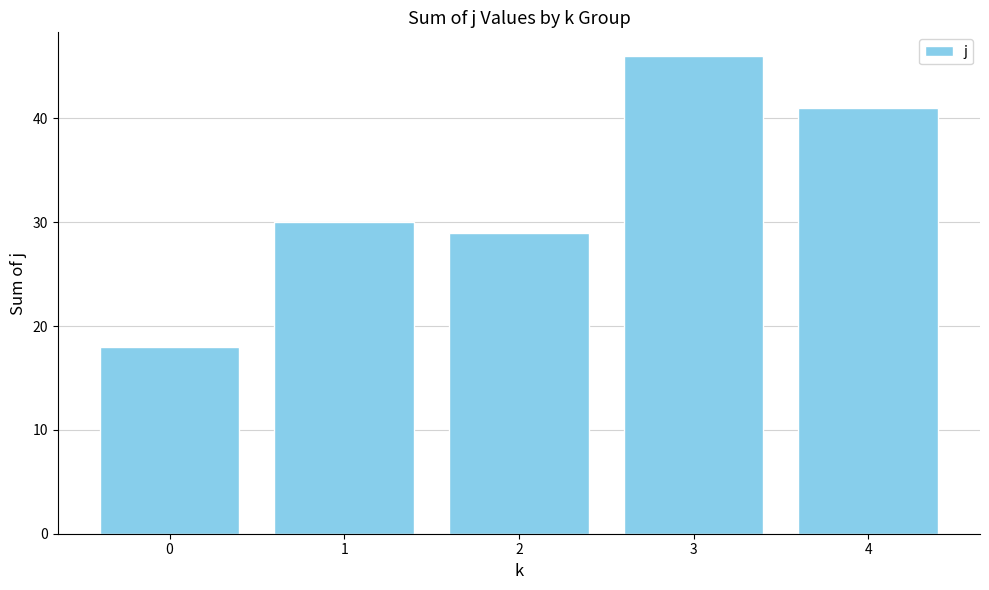

What is the value of the 5th bar from the left?

41